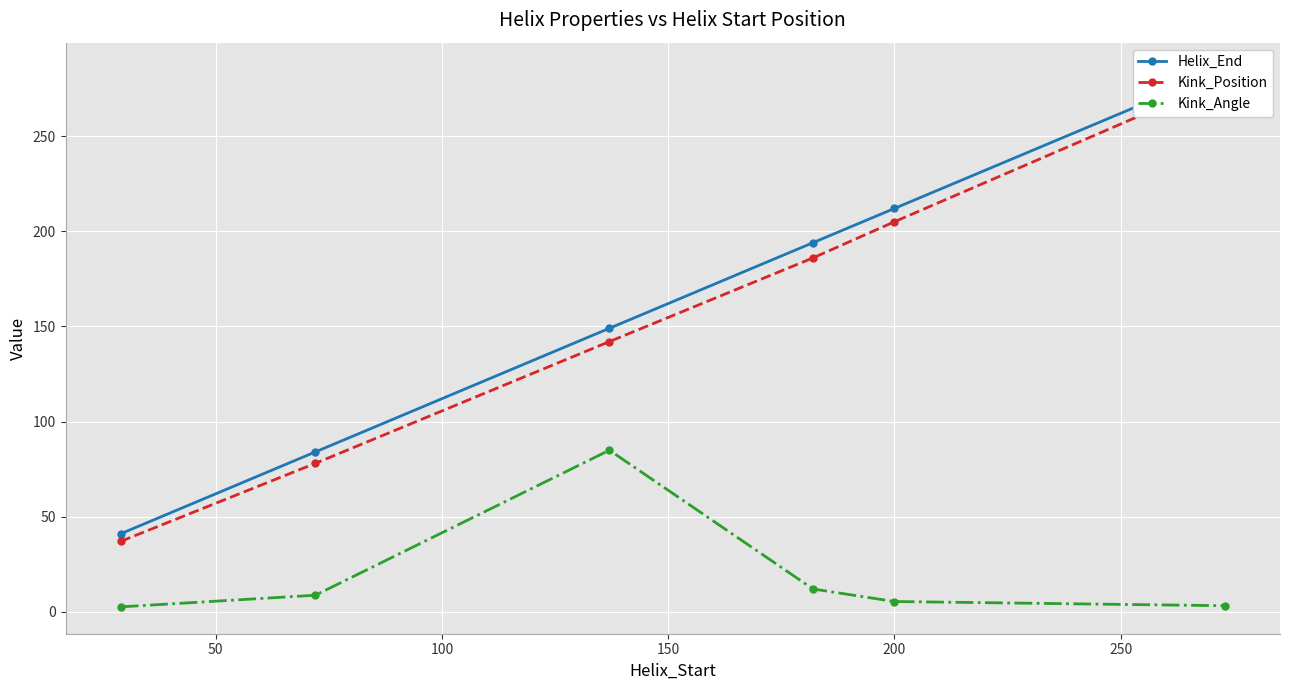

In Kink_Angle, how many points are higher than both neighbors (excluding endpoints)?

1